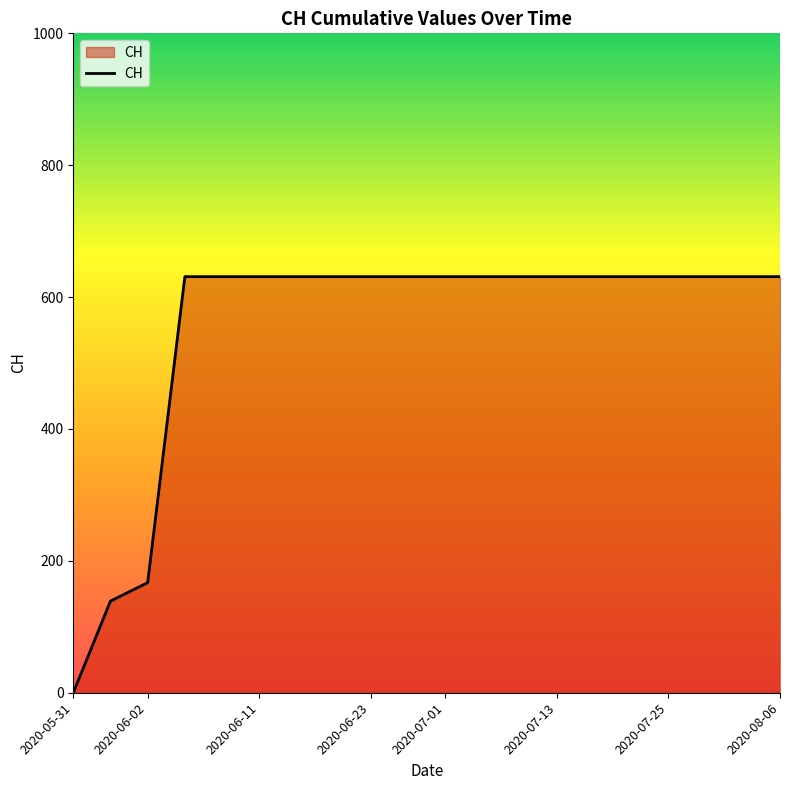

How many distinct data groups are displayed?

1